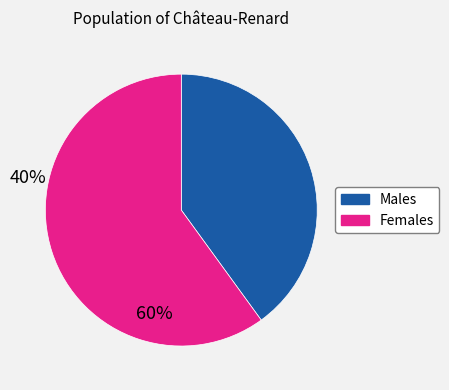

Approximately how many times larger is the value at Males compared to Females?

0.7